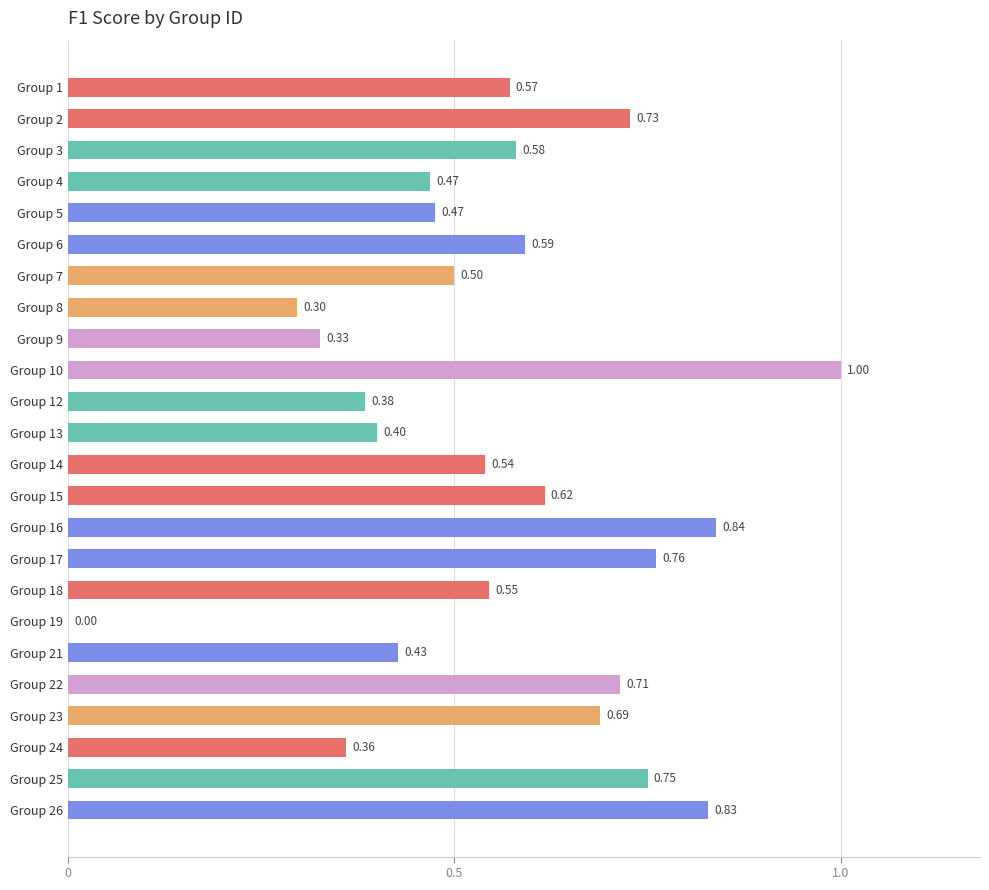

Where is the data nearest to the value 0?

Group 19